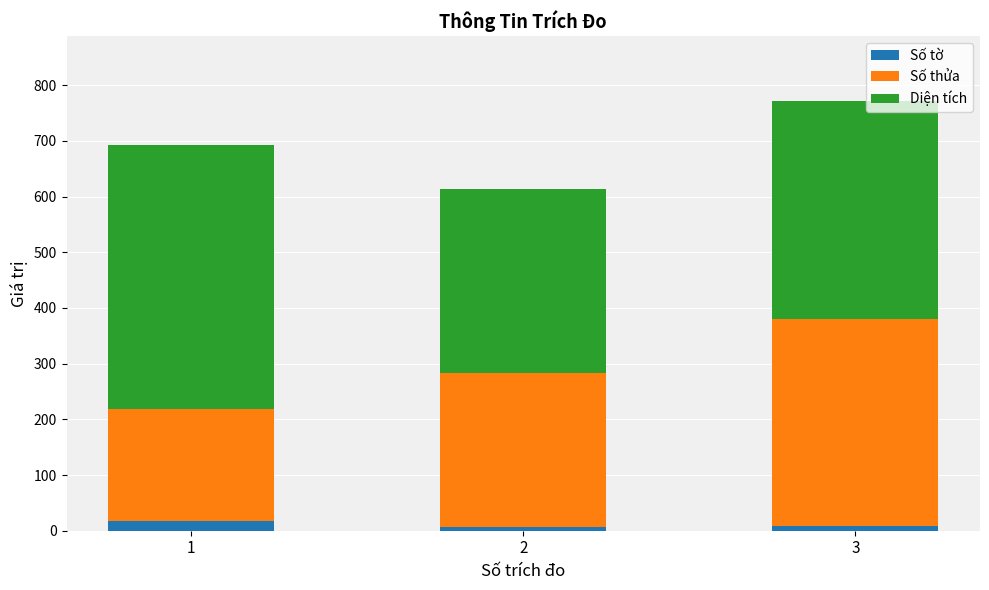

At which category is the sum across all series the highest?

3